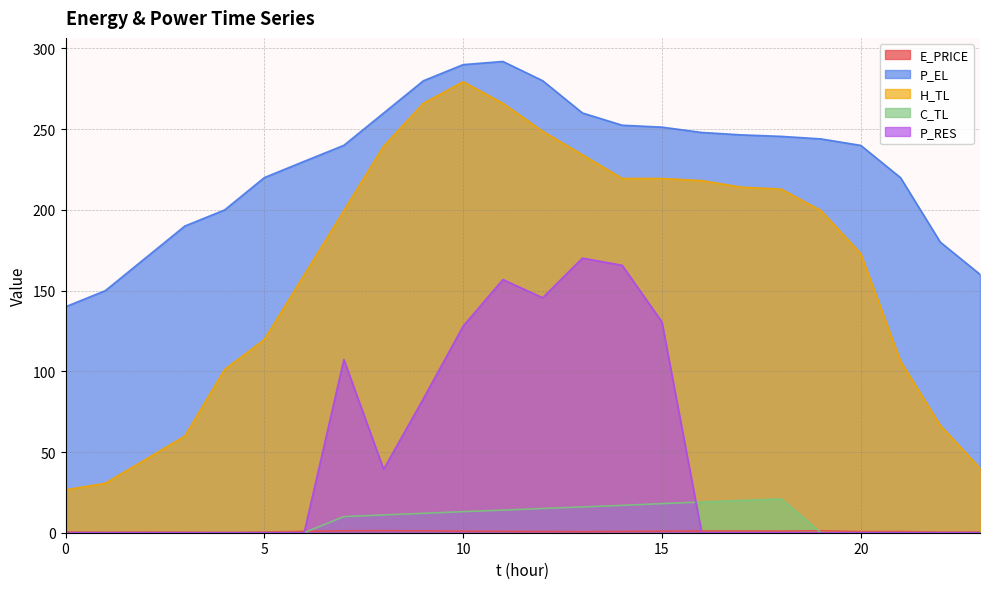

How many data points does each series have?

24